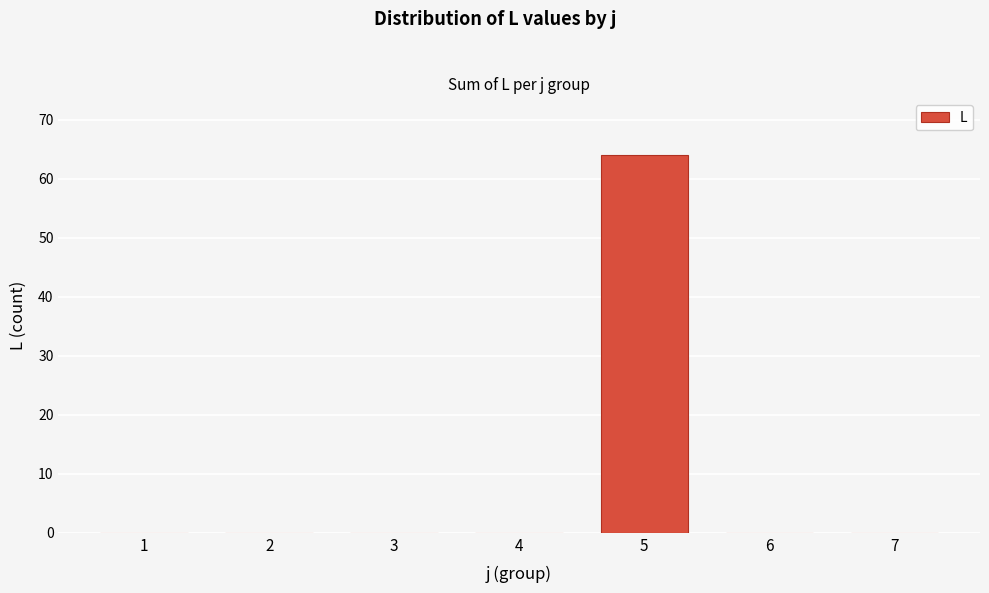

Reading left to right, list all the values displayed in this chart.

1=0	2=0	3=0	4=0	5=64	6=0	7=0